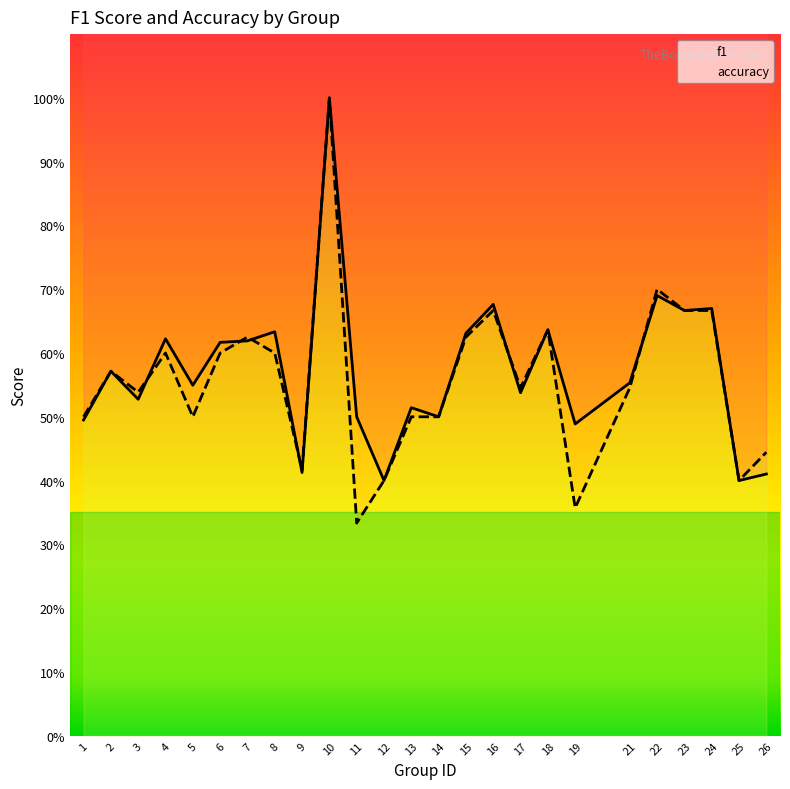

Reading left to right, extract all data points from this chart.

f1: 0.5	0.6	0.5	0.6	0.5	0.6	0.6	0.6	0.4	1.0	0.5	0.4	0.5	0.5	0.6	0.7	0.5	0.6	0.5	0.6	0.7	0.7	0.7	0.4	0.4
accuracy: 0.5	0.6	0.5	0.6	0.5	0.6	0.6	0.6	0.4	1.0	0.3	0.4	0.5	0.5	0.6	0.7	0.5	0.6	0.4	0.5	0.7	0.7	0.7	0.4	0.4